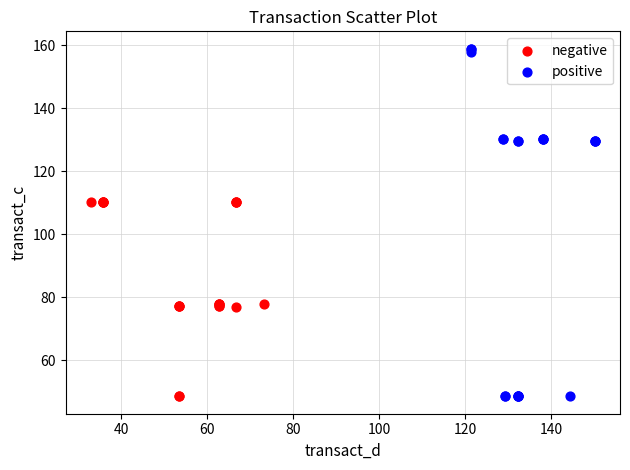

Which series reaches the maximum Y coordinate?

positive